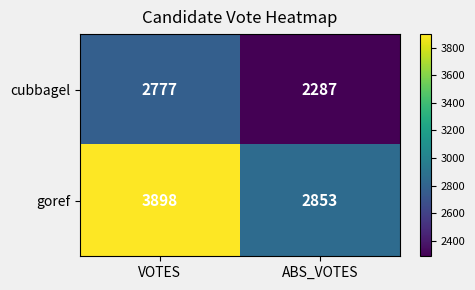

Count the number of categories in the chart.

2